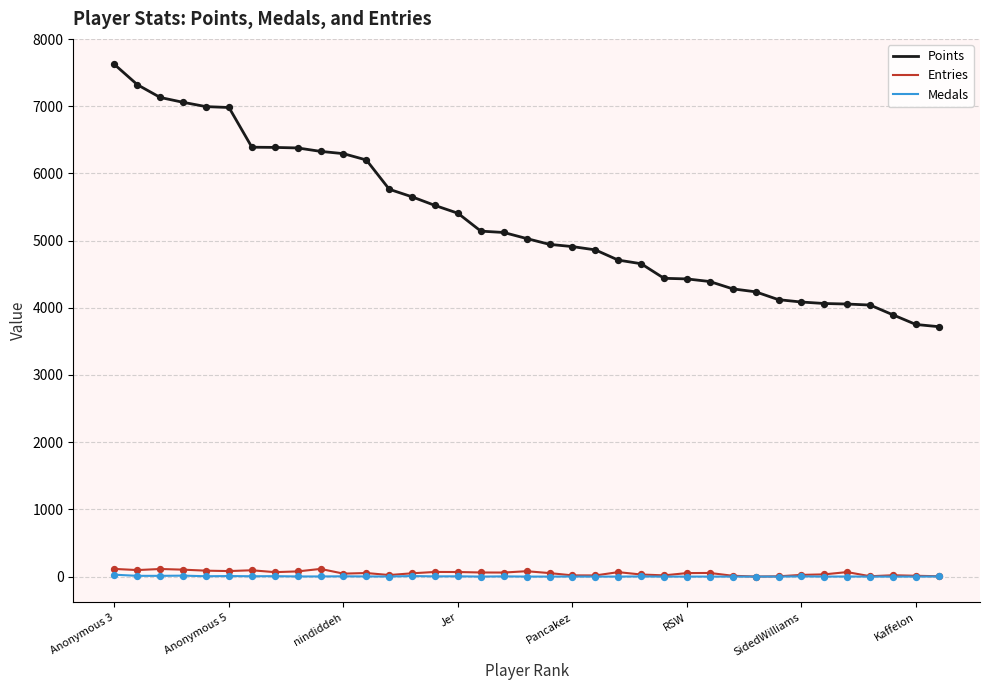

Which series has the largest total across all categories?

Points